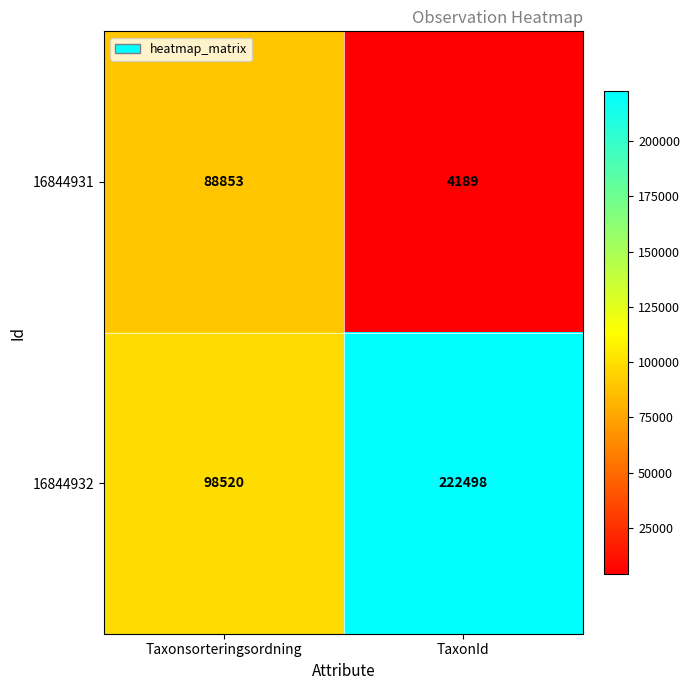

Between Taxonsorteringsordning and TaxonId, which series saw the biggest shift?

16844932